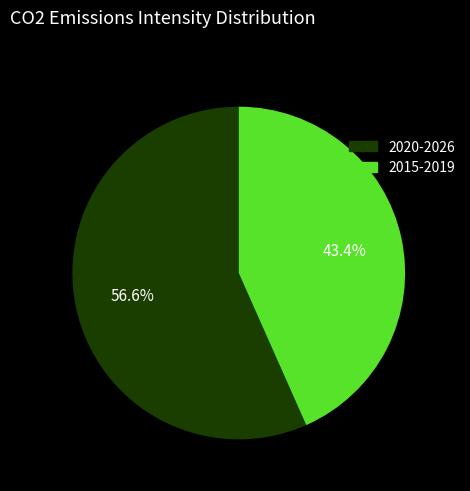

What is the smallest slice in the pie chart?

2015-2019